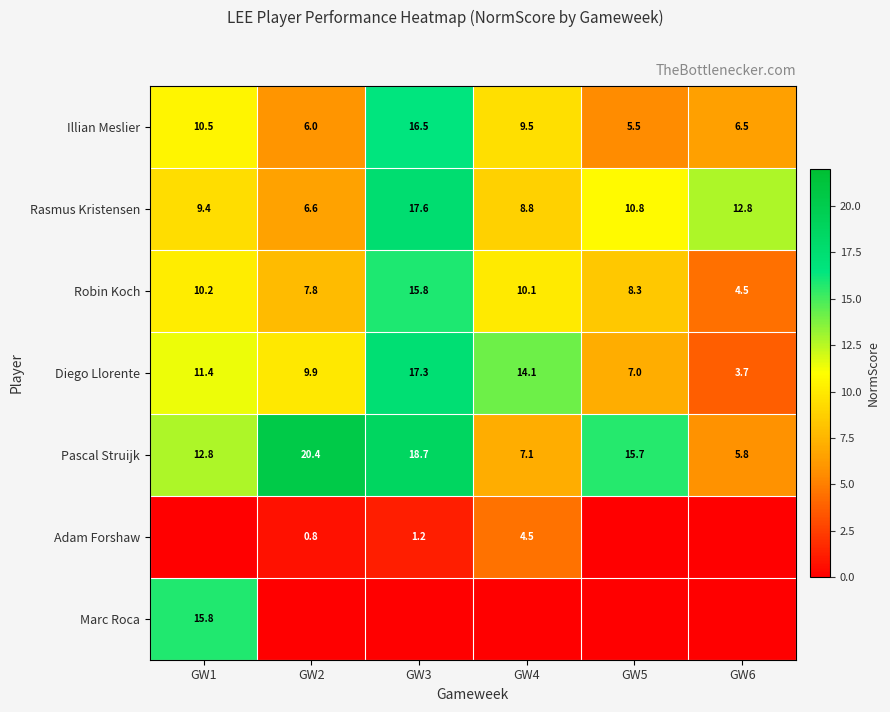

The Pascal Struijk series shows 12.8 at GW1. True or false?

True